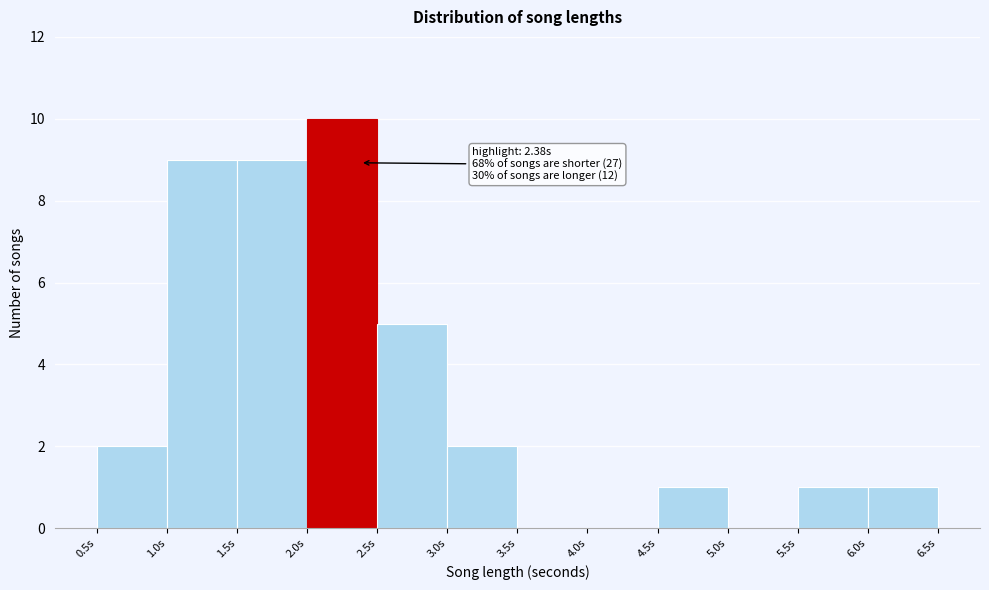

Which range on the x-axis has the tallest bar?

2.0 to 2.5